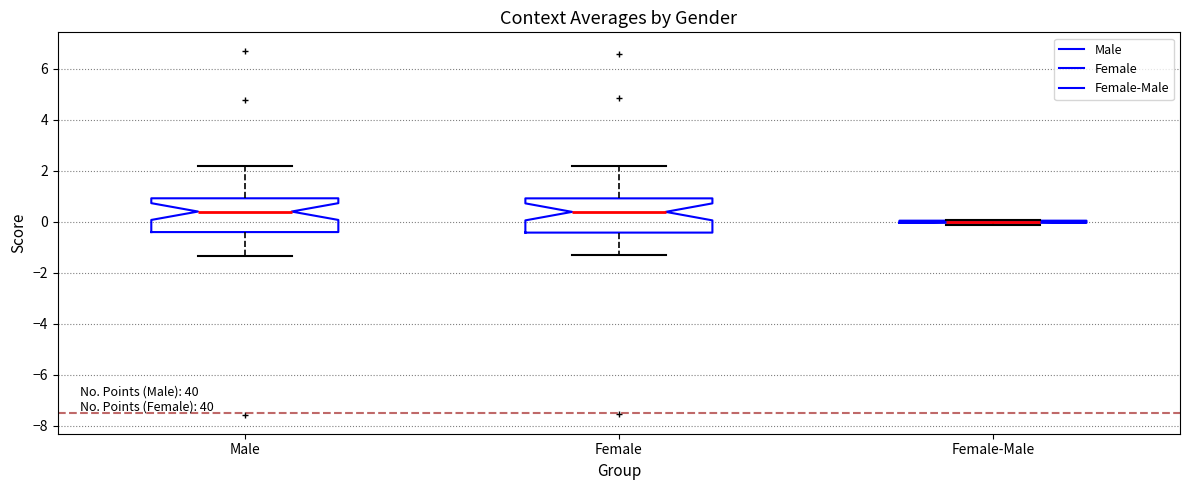

Reading left to right, transcribe this box plot: for each box, give where its median line is, the range the box spans, and where its two whiskers end, as read against the y-axis. The values are not printed on the chart, so give them approximately, as read against the axis.

Male: median 0.4, box -0.4 to 1.0, whiskers -1.4 to 2.2
Female: median 0.4, box -0.4 to 1.0, whiskers -1.2 to 2.2
Female-Male: box collapsed to a line at 0.0, whiskers -0.2 to 0.0